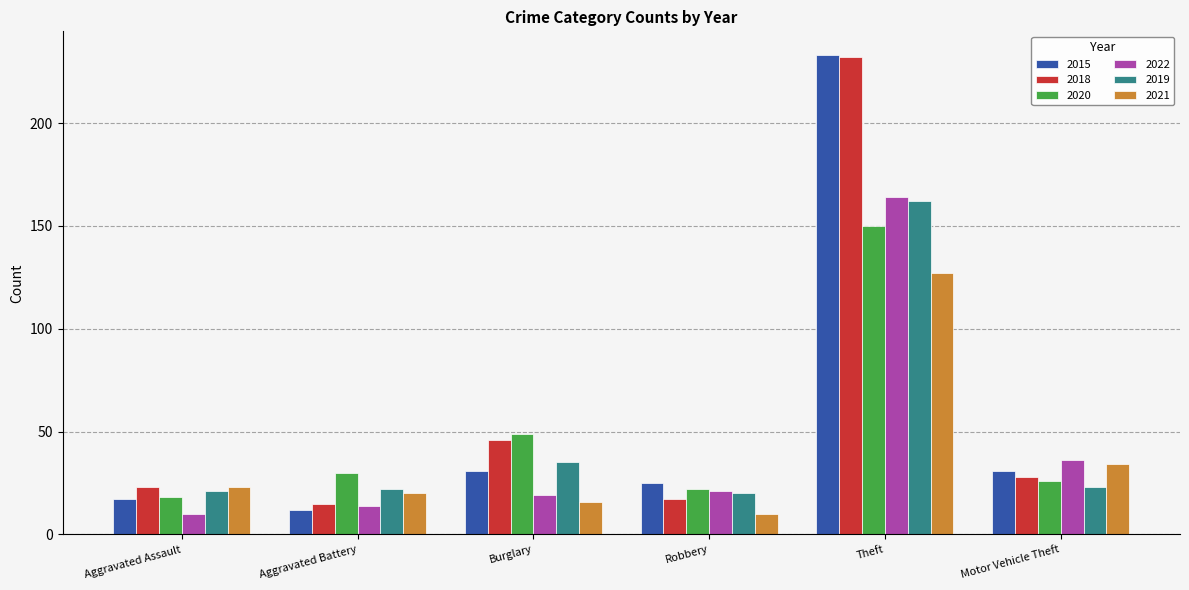

What is the smallest value displayed?

10